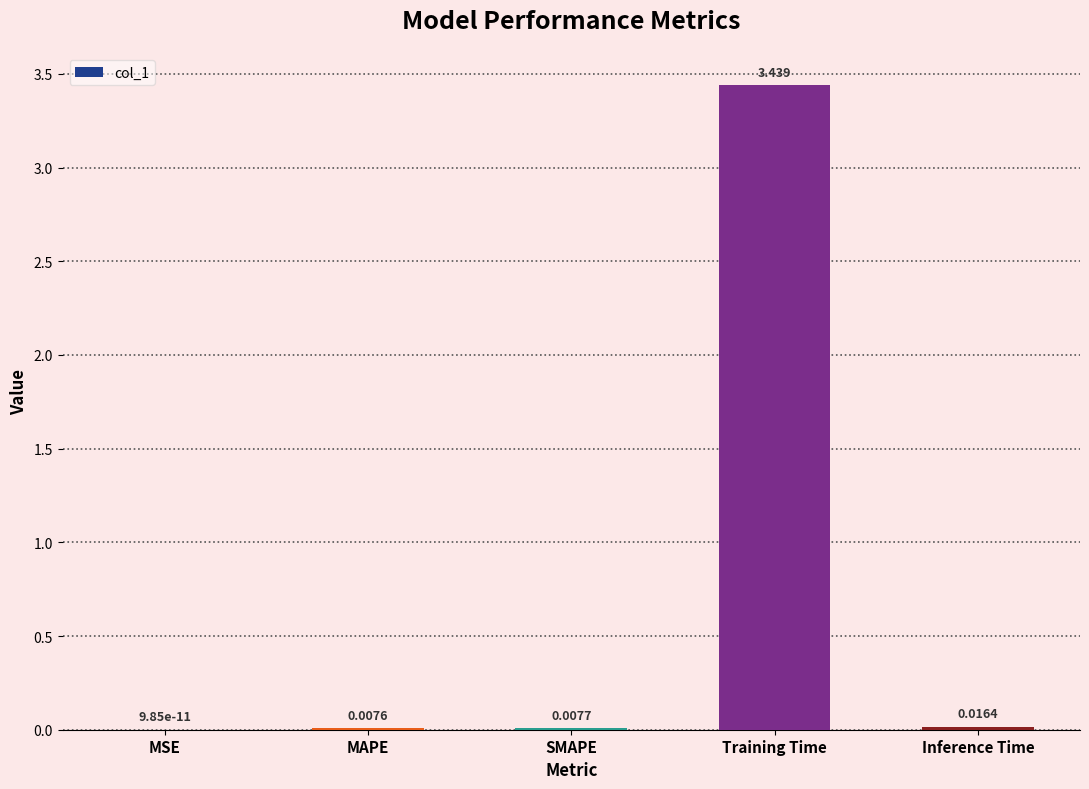

Which has a higher value, MAPE or MSE?

MAPE